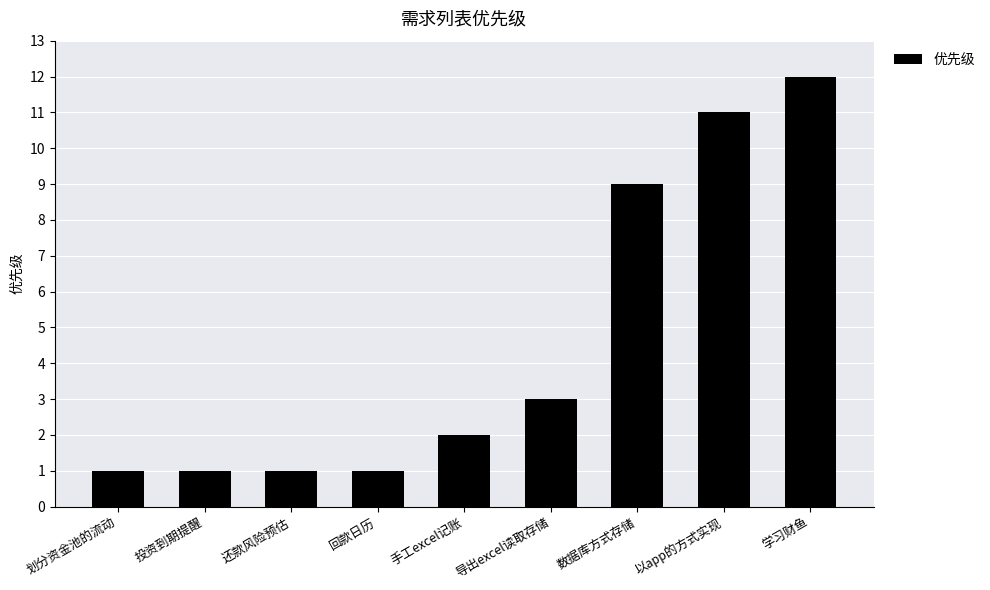

What is the difference between the second highest and minimum values?

10